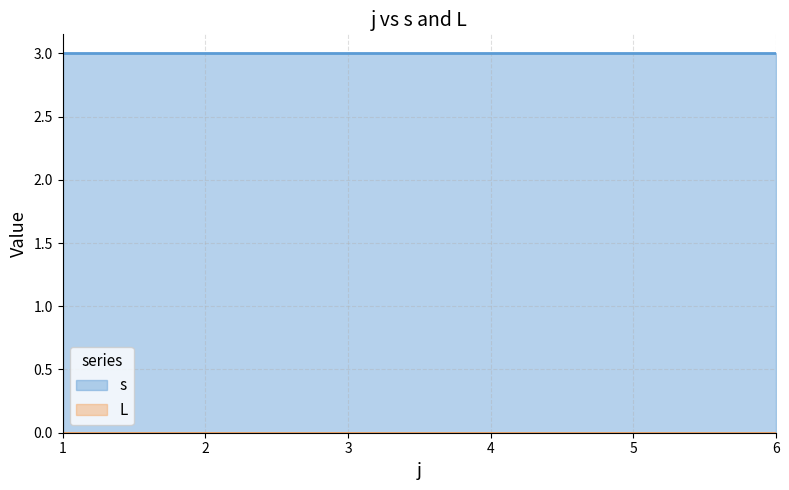

True or false: L and s cross at least once.

False